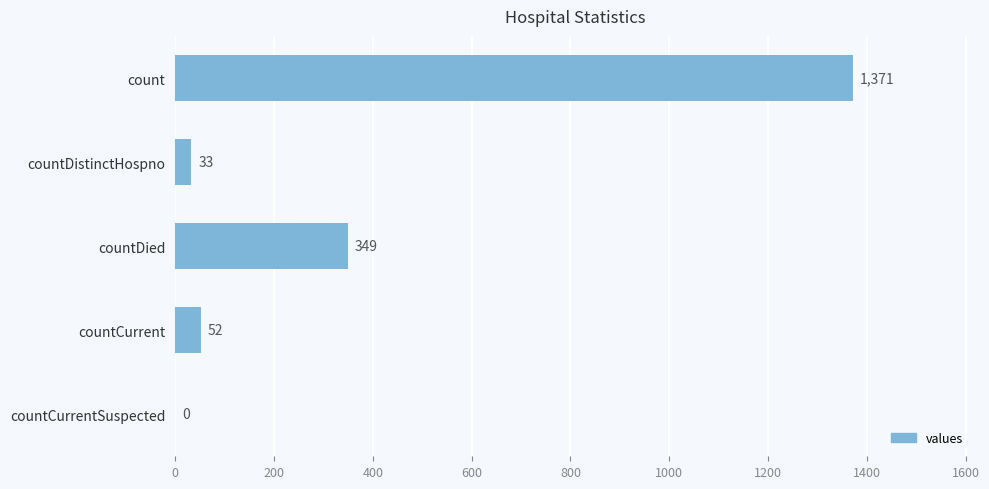

What is the sum of all values?

1805